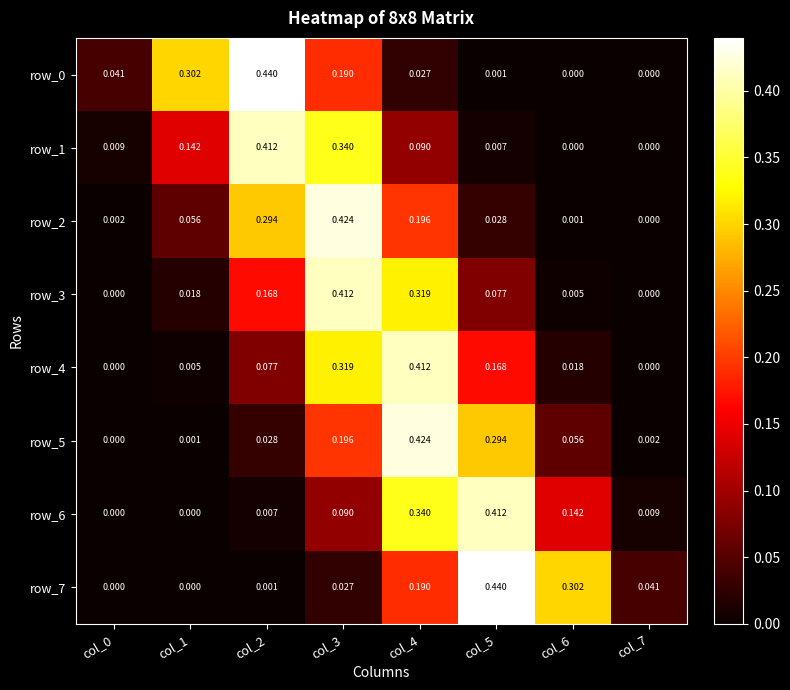

At how many categories does at least one series exceed 0?

8